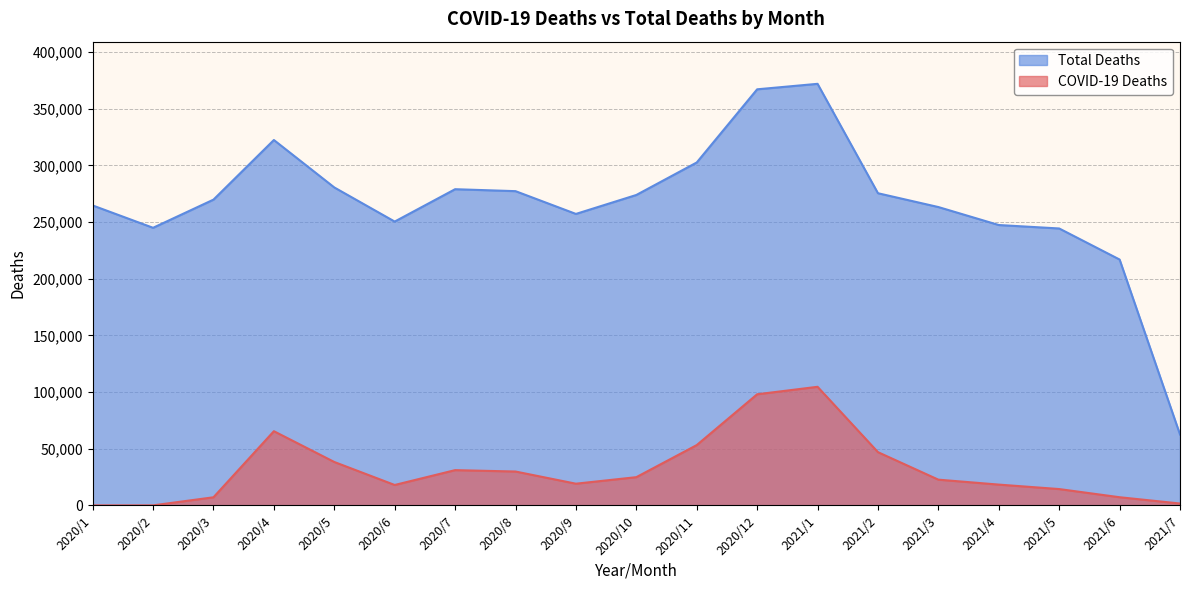

How many interior local valleys does the COVID-19 Deaths series have?

2